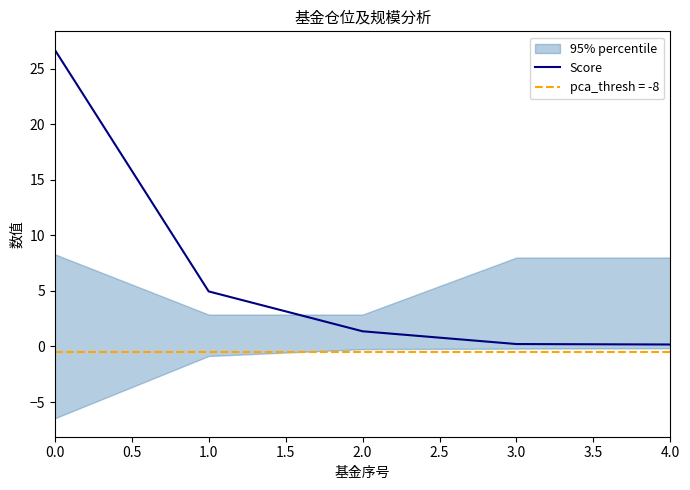

What is the highest value of the Score series?

26.7